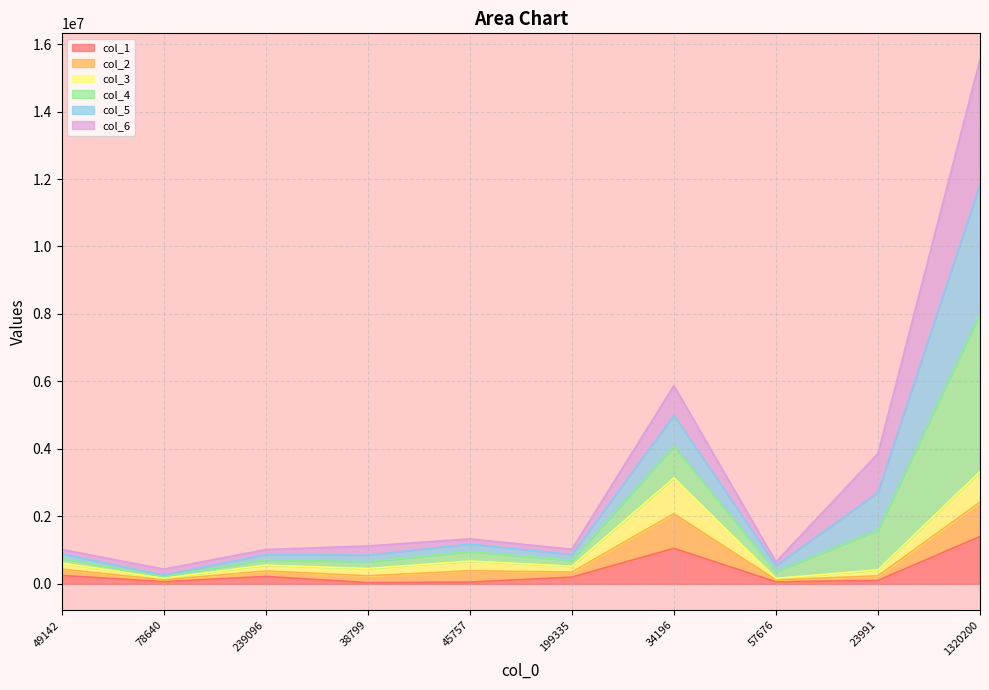

The value of col_2 at 57676 is 72252. True or false?

False